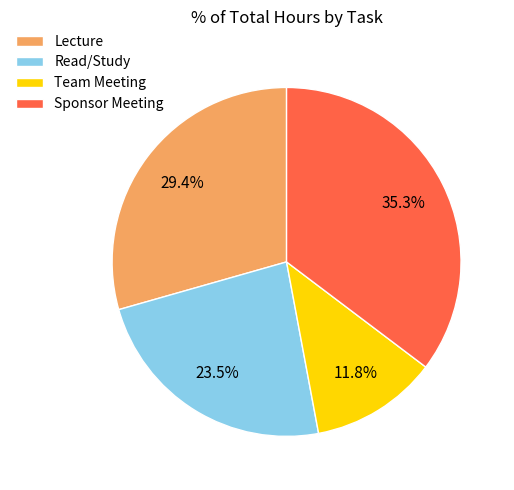

Is there a majority slice in this chart?

No